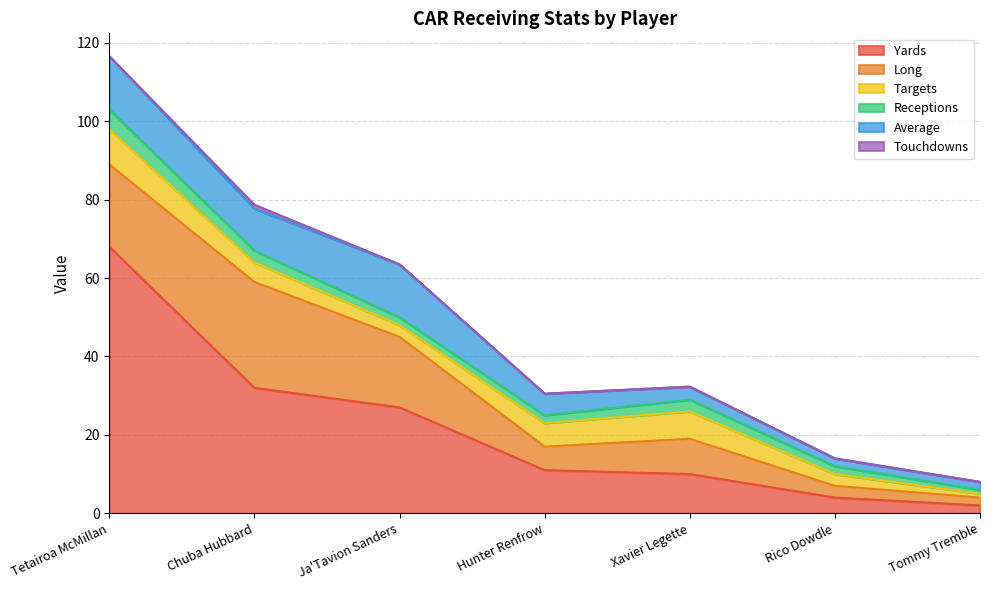

True or false: yds has more than 1 points higher than both neighbors.

False